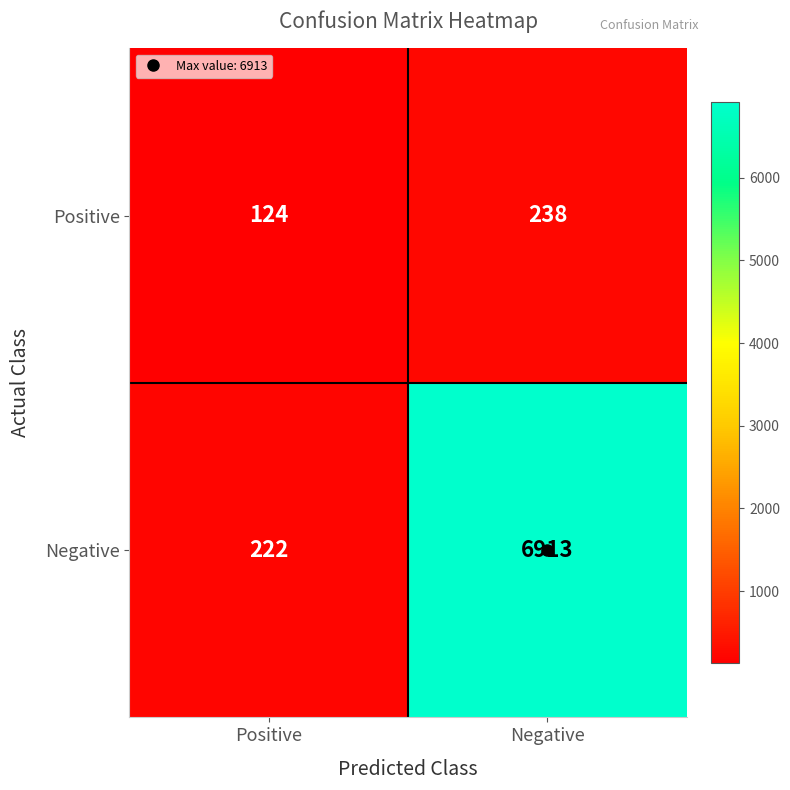

Between Positive and Negative, which series saw the biggest shift?

Negative